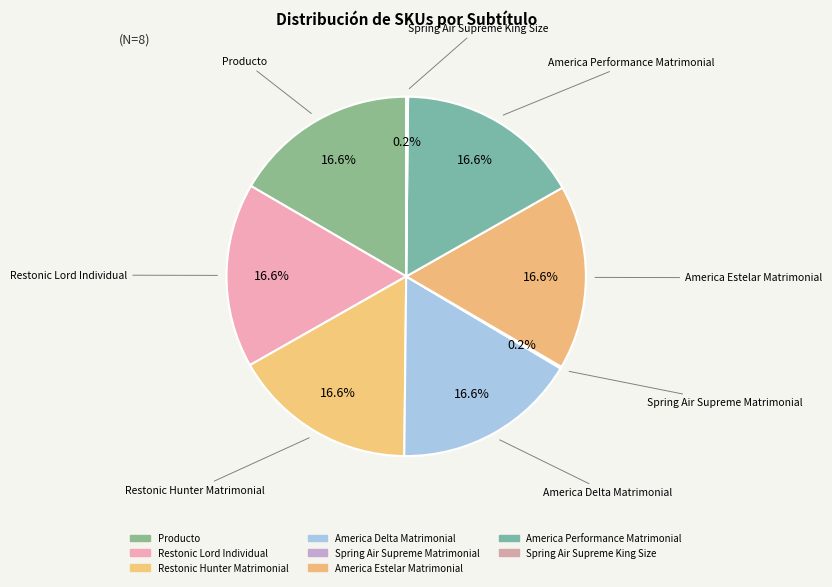

To the nearest percent, what portion does America Delta Matrimonial represent?

17%